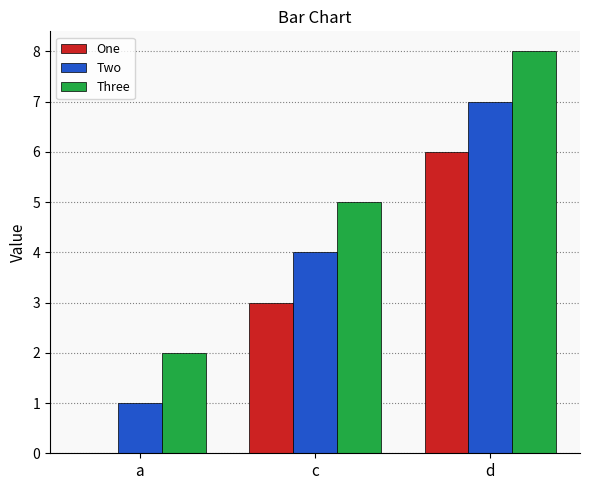

The One series shows 0 at a. True or false?

True